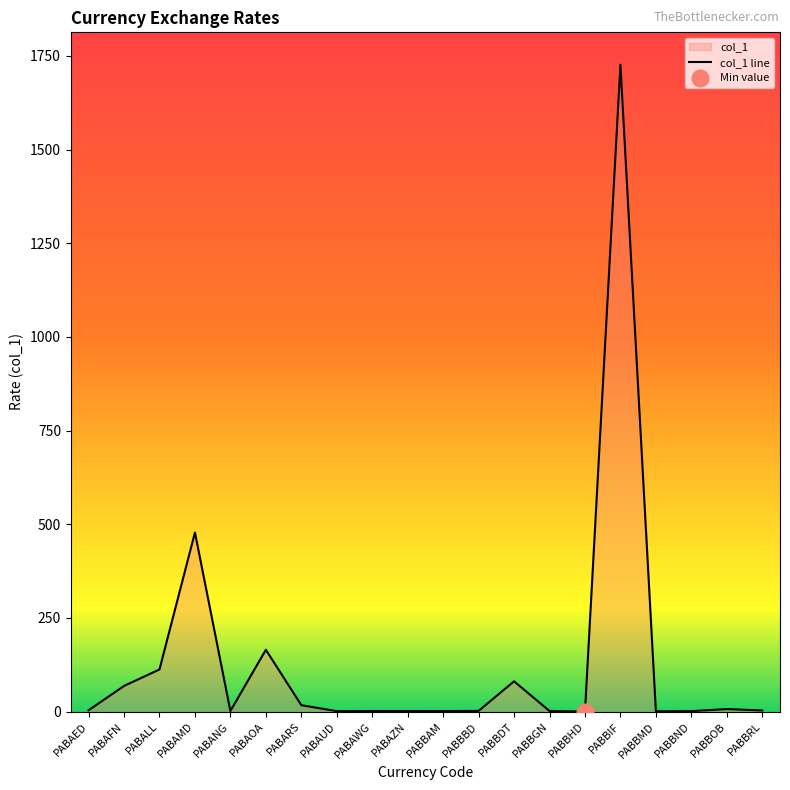

What is the average value?

133.9